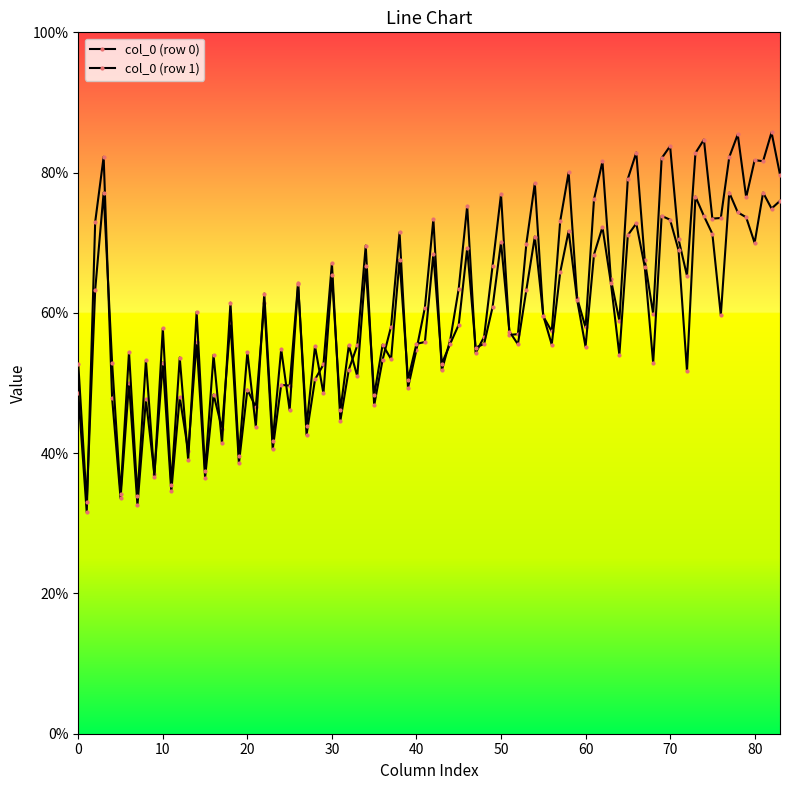

How many lines are shown in the chart?

2